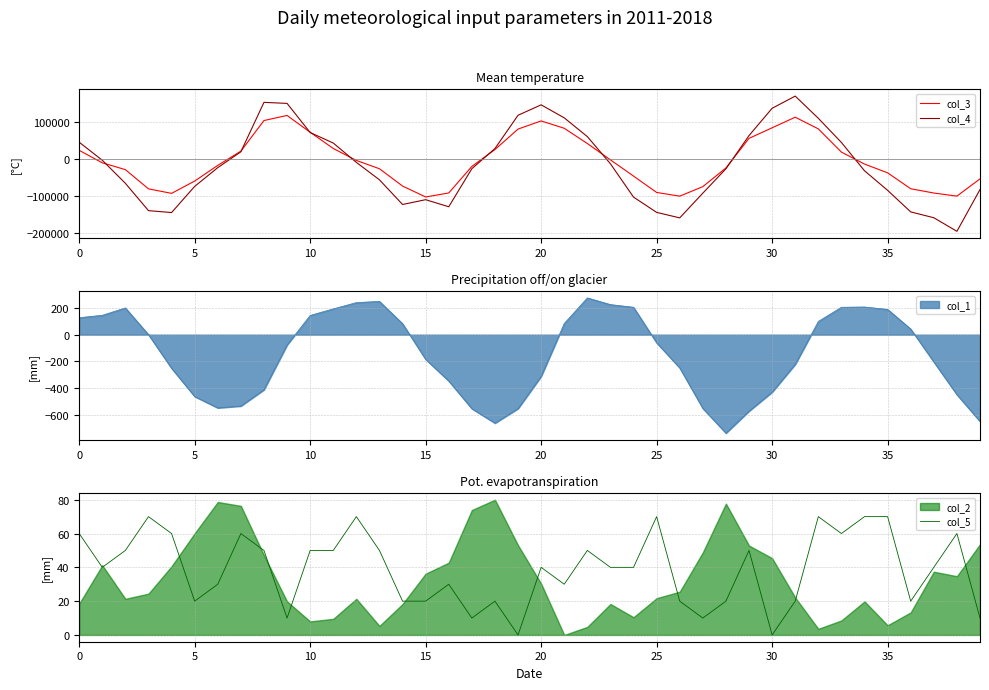

How many intersections are there between col_3 and col_4?

9